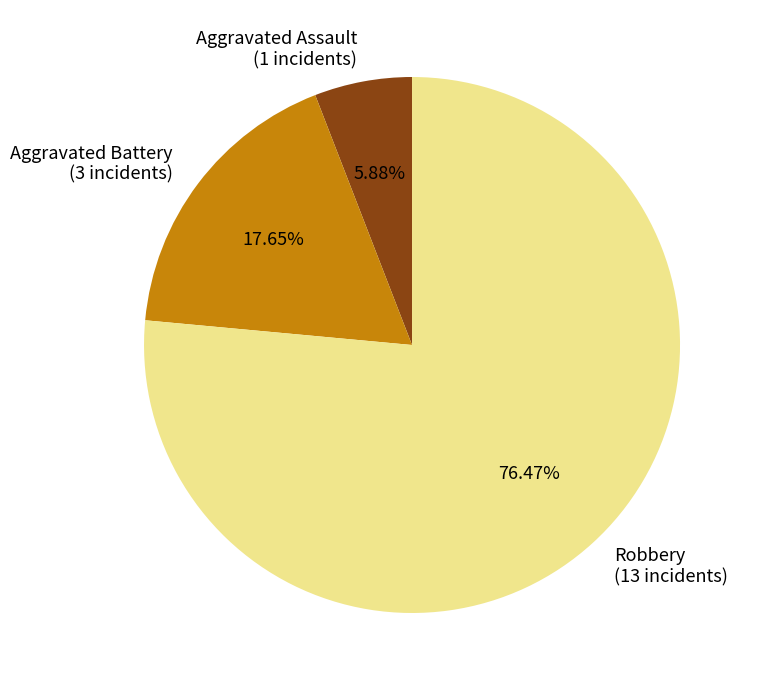

Is Aggravated Battery the majority of the pie?

No